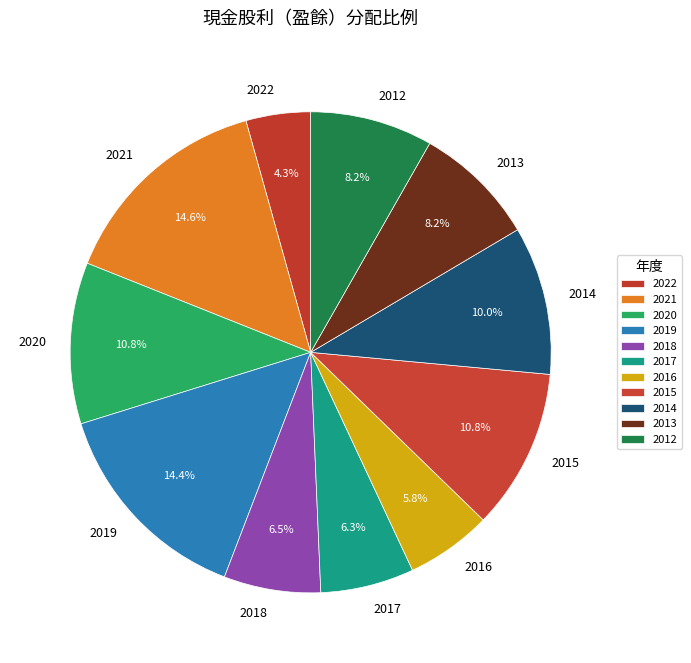

The 2015 slice represents 5% of the pie. True or false?

False